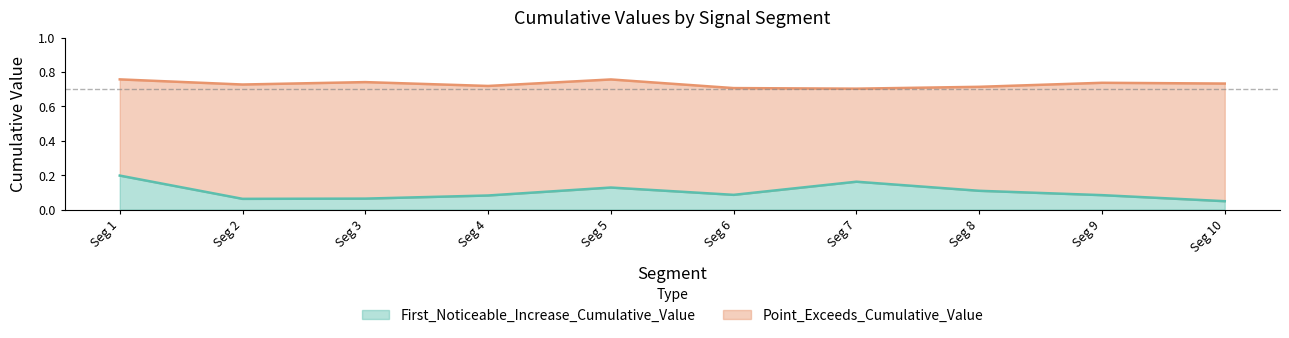

True or false: First_Noticeable_Increase_Cumulative_Value and Point_Exceeds_Cumulative_Value cross at least once.

False